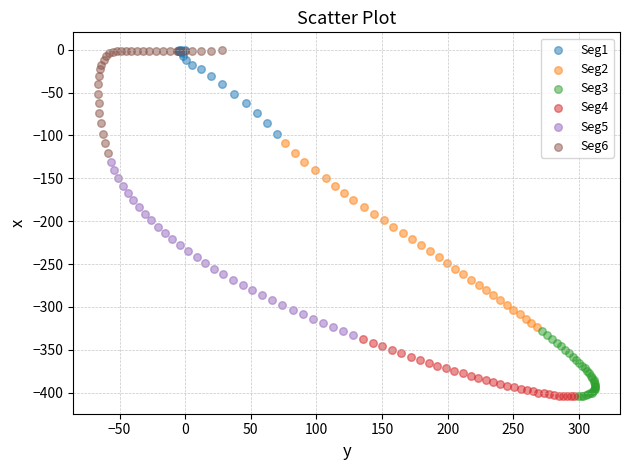

What are all the series names shown in the legend?

Seg1, Seg2, Seg3, Seg4, Seg5, Seg6